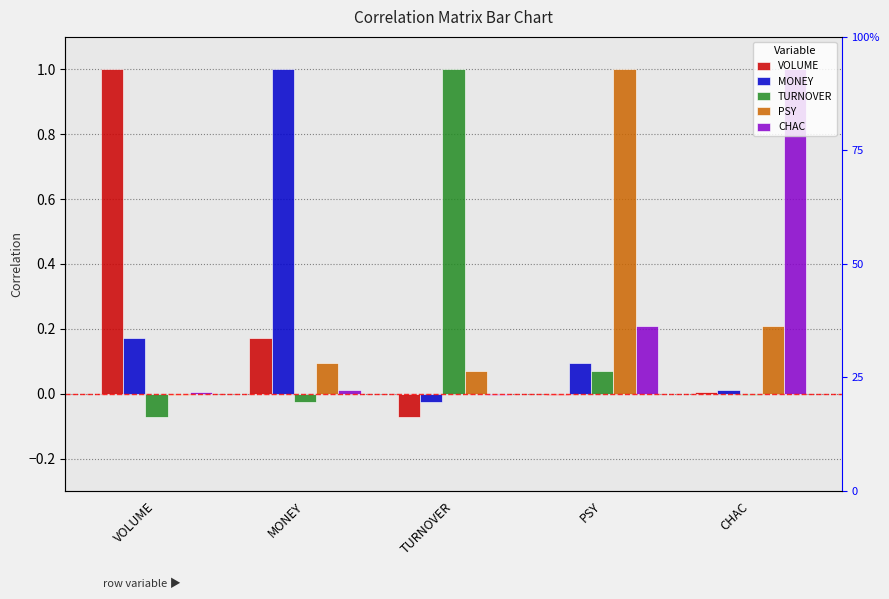

What is the difference between the maximum and minimum values in the PSY series?

1.0